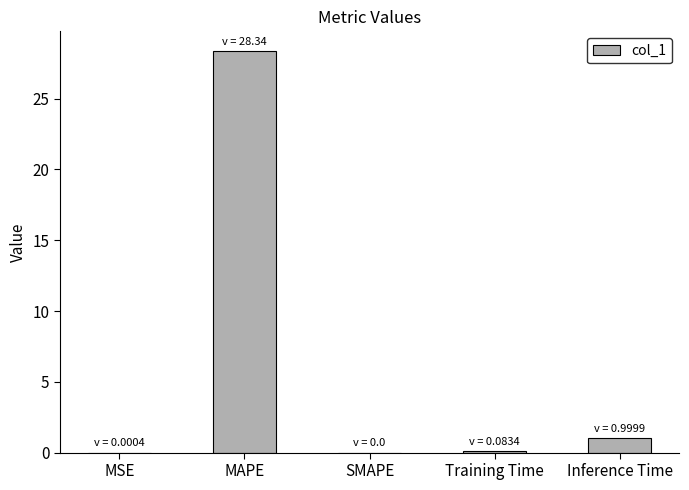

At which category does the chart reach its peak across all series?

MAPE